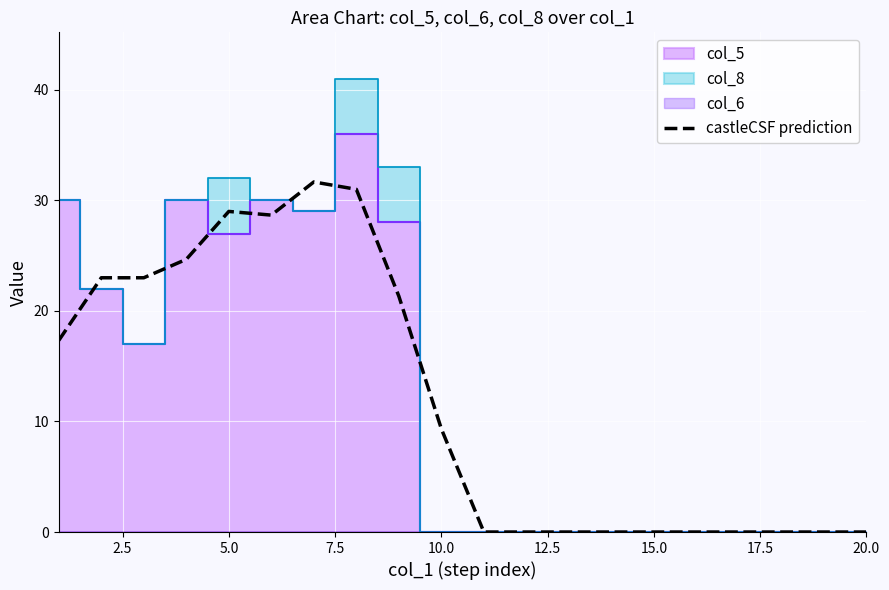

The castleCSF prediction series shows 15.3 at 5.0. True or false?

False